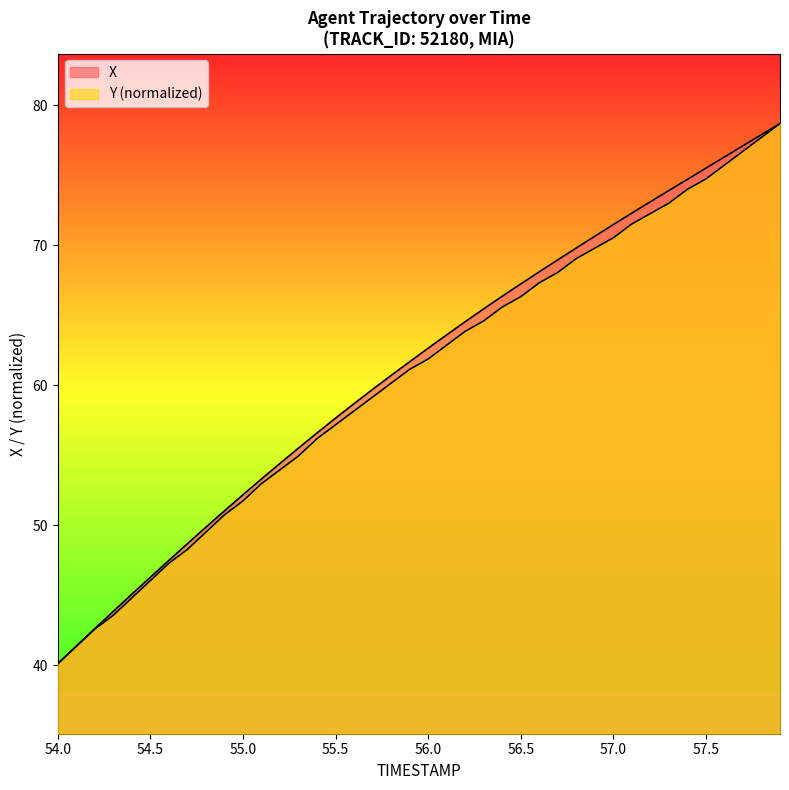

What position from the left is 54.0?

1